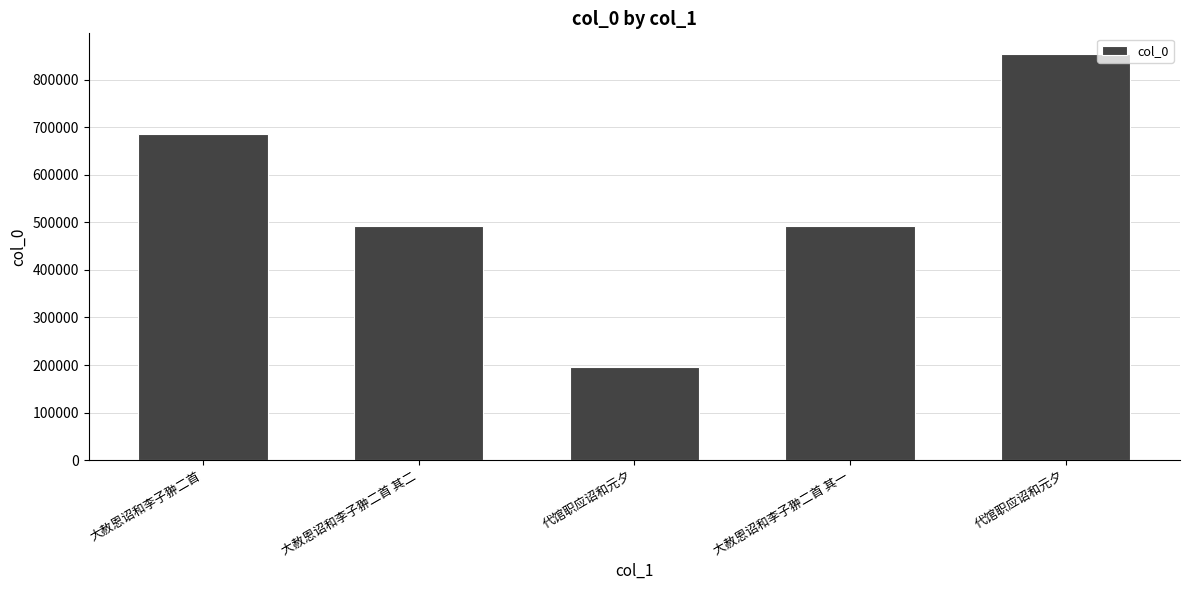

What is the approximate value at 大赦恩诏和李子翀二首 其一?

492163